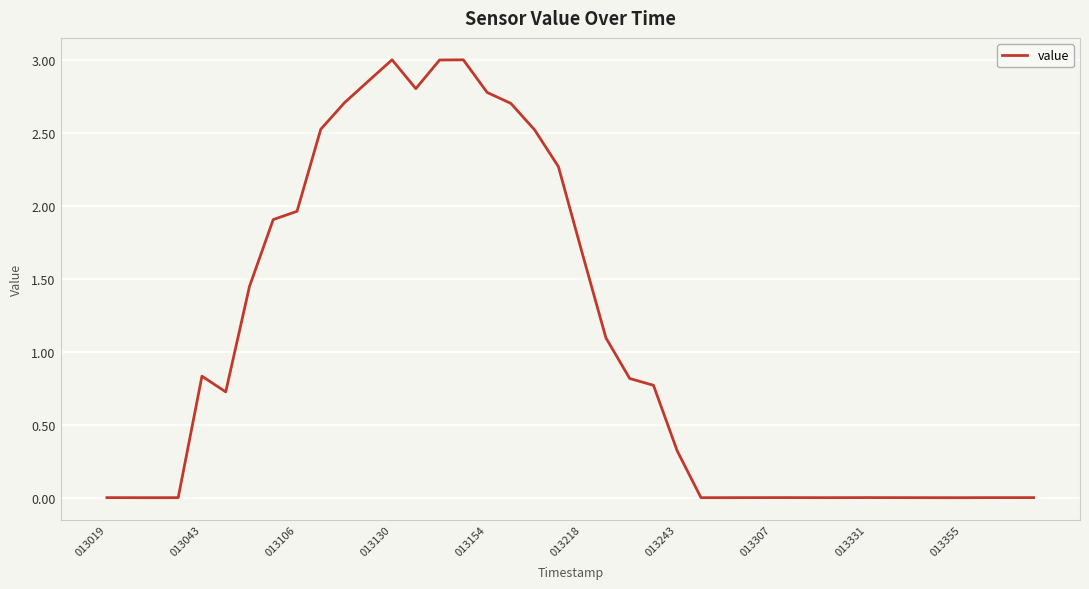

What is the difference between the maximum and minimum values?

3.0